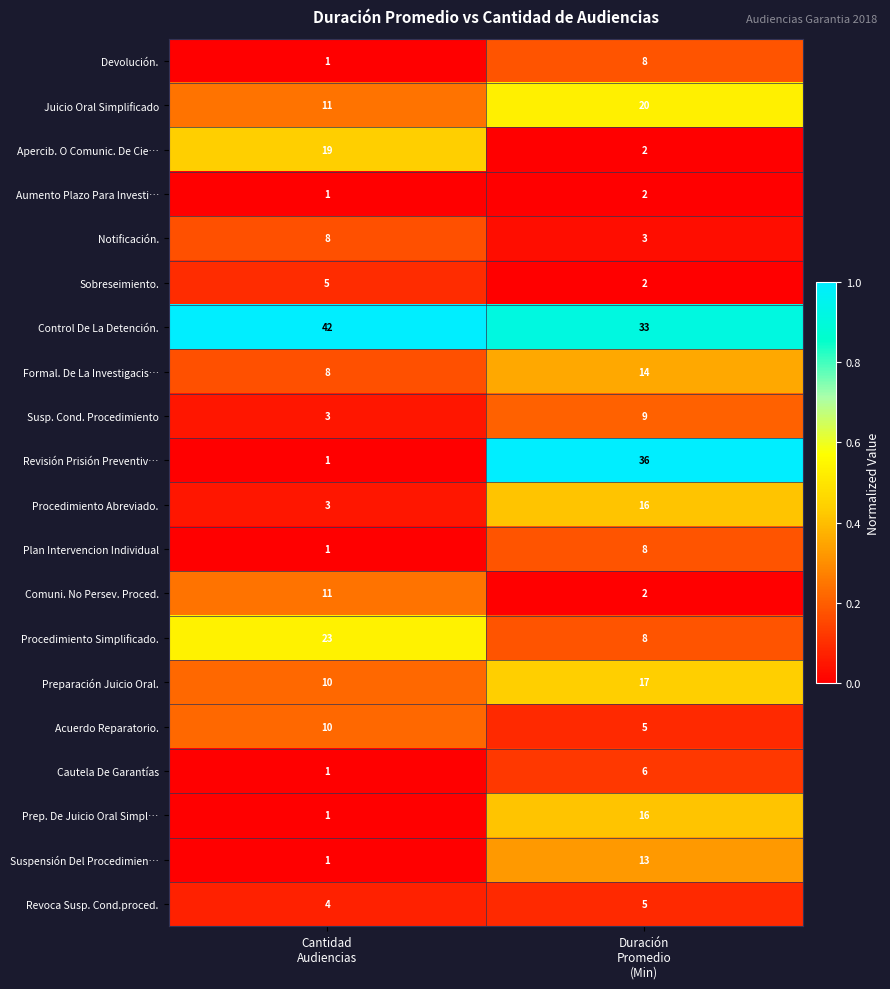

At which category does the chart reach its minimum across all series?

Cantidad
Audiencias